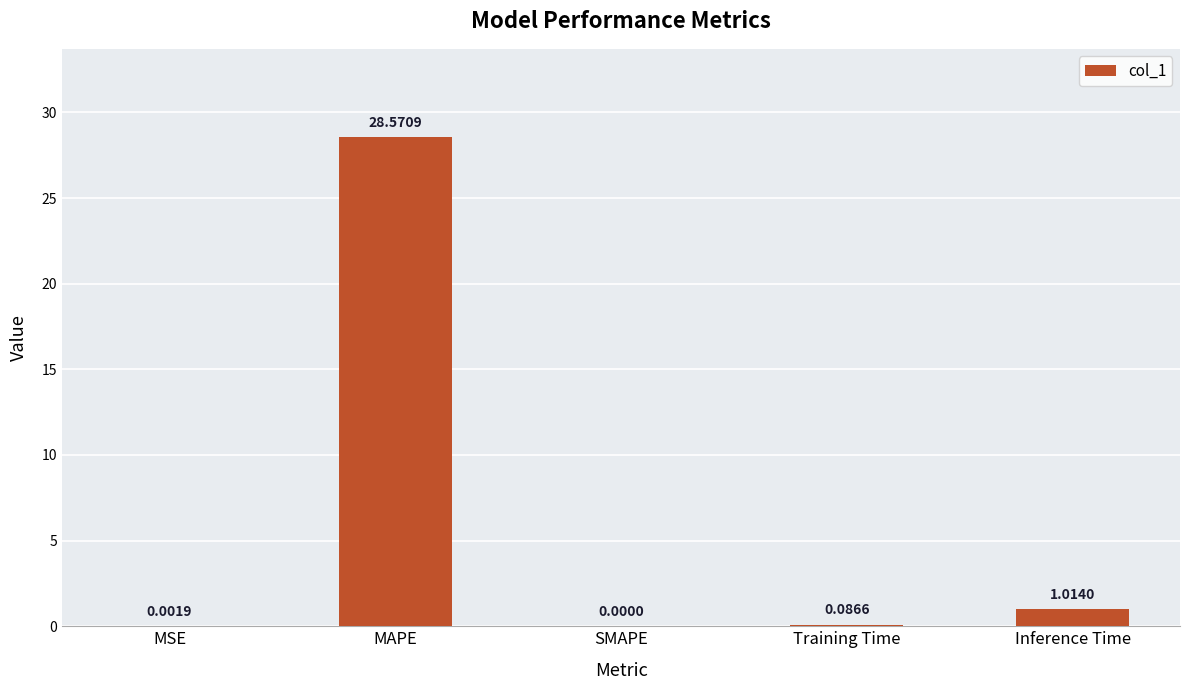

Where is the data nearest to the value 14?

Inference Time